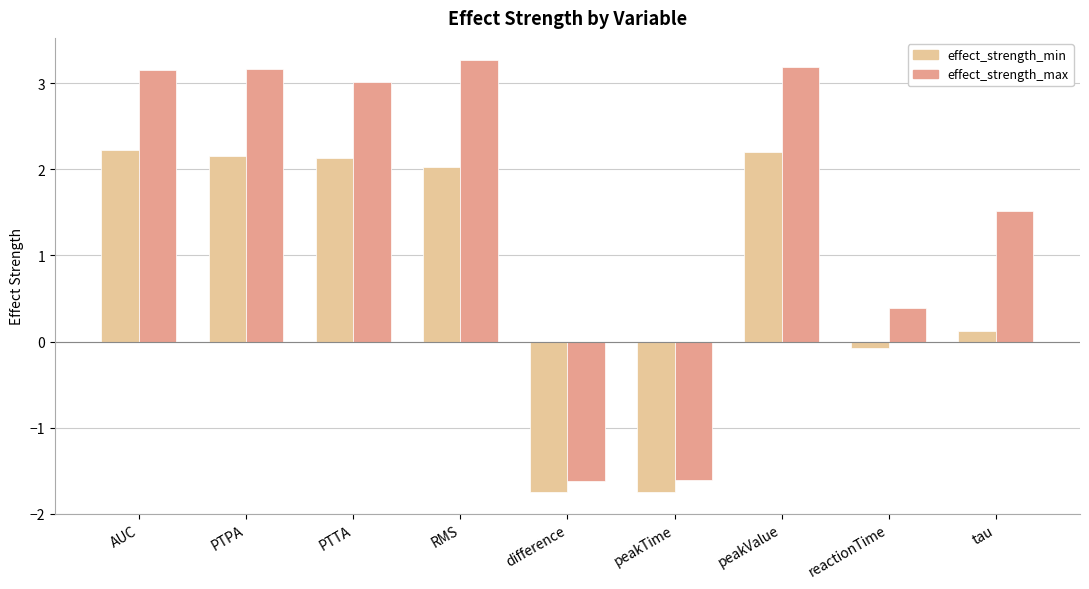

Which series has the largest total across all categories?

effect_strength_max